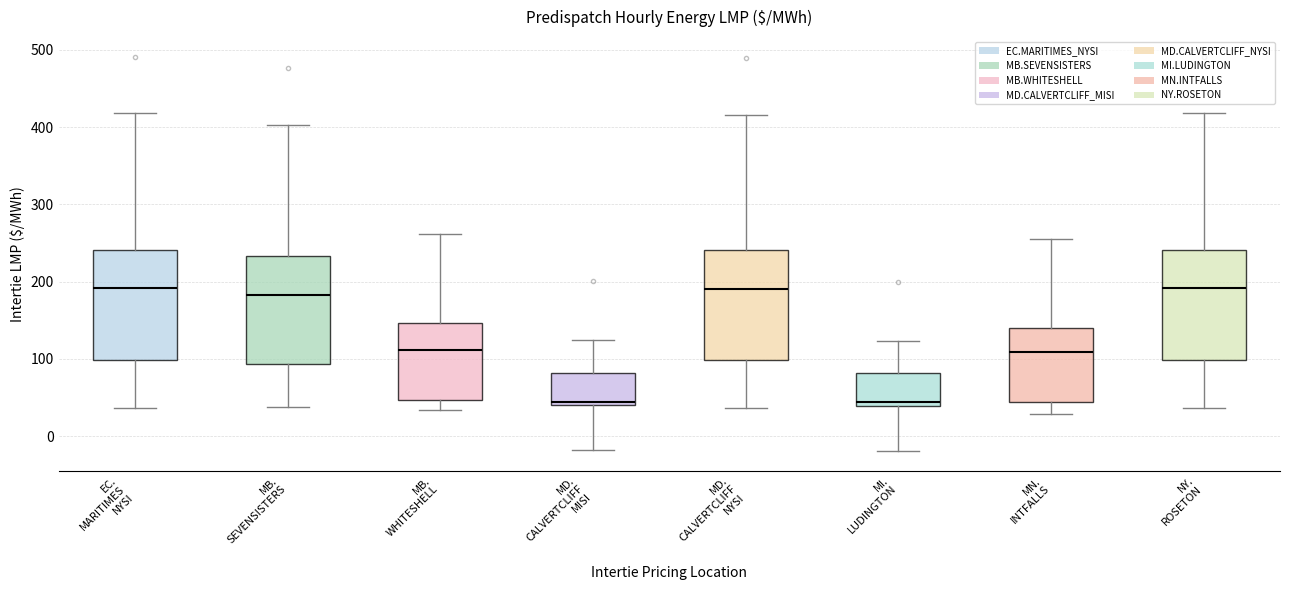

Where is the upper edge of the box for NY. ROSETON on the y-axis? The values are not printed on the chart, so give them approximately, as read against the axis.

240